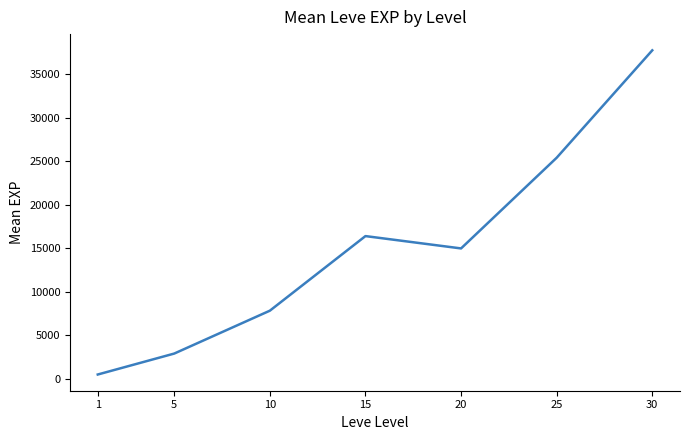

How many categories are shown in the chart?

7